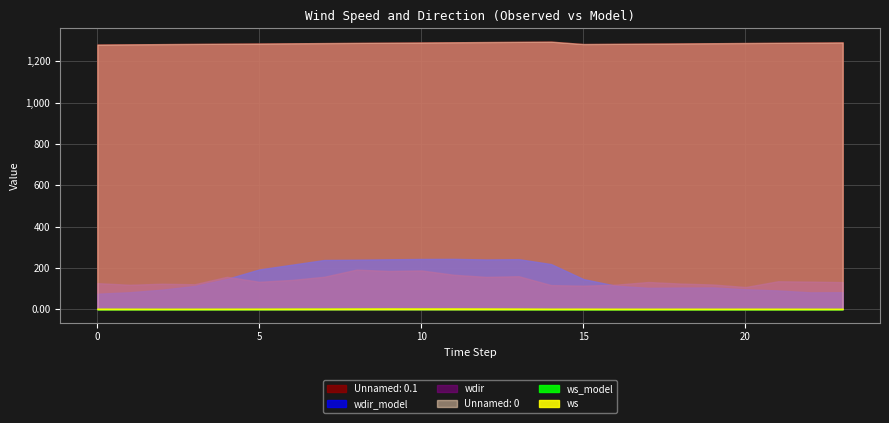

What is the spread (max minus min) of values at 4?

1284.6